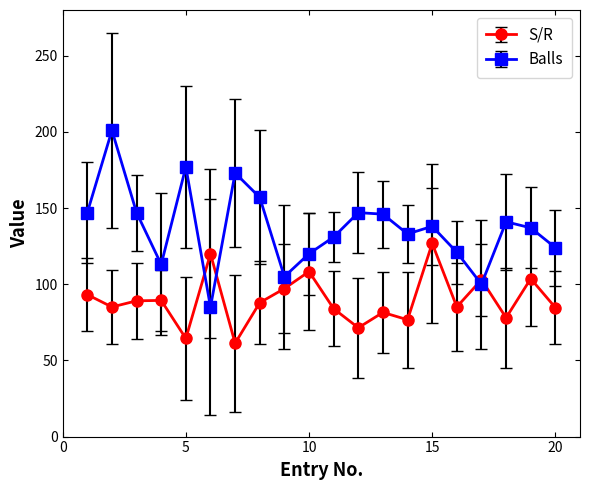

What is the lowest value of the Balls series?

85.0